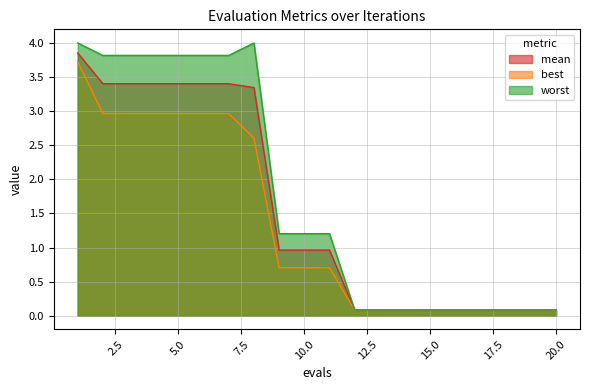

What is the approximate value of worst at 8?

4.0